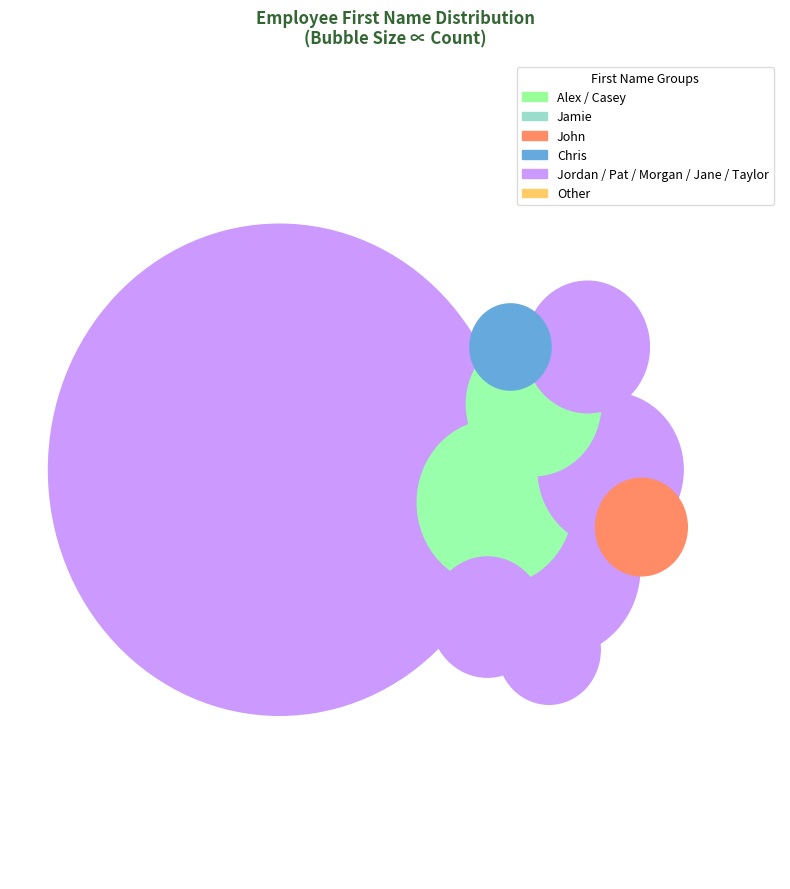

To the nearest percent, what is the difference between the largest and smallest slice percentages?

11%